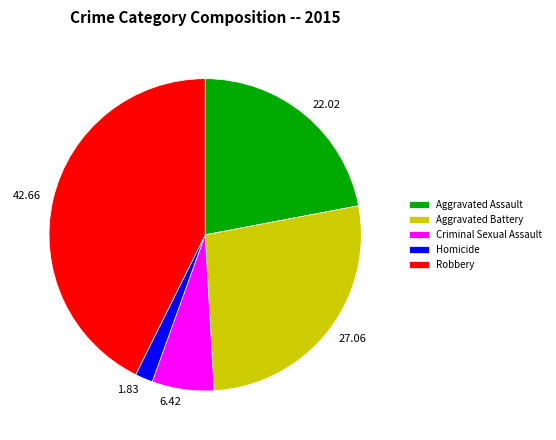

Do 27.06 and 6.42 together represent more than half of the pie?

No